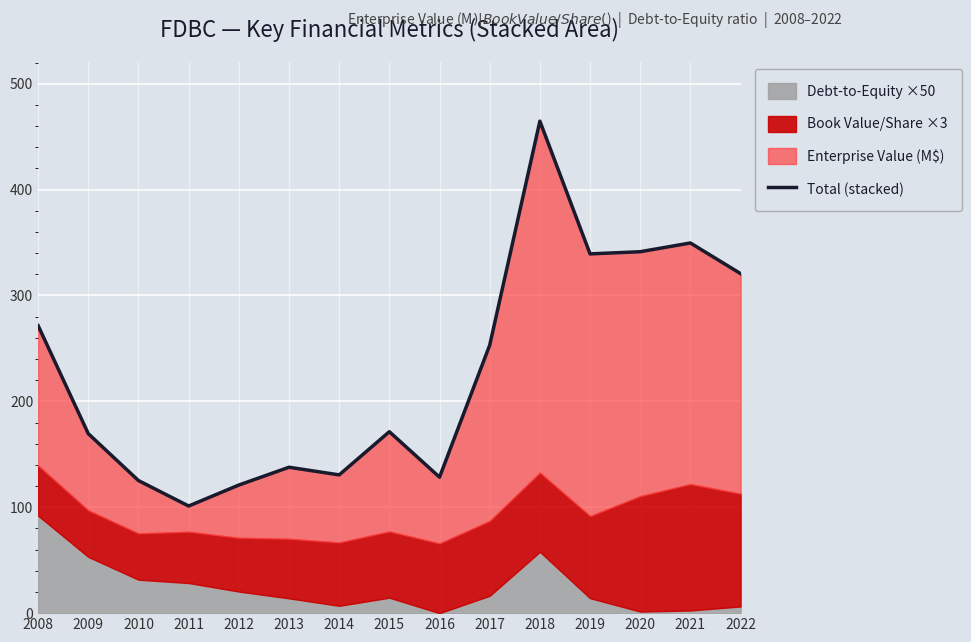

Between 2016 and 2012, which is larger?

2016